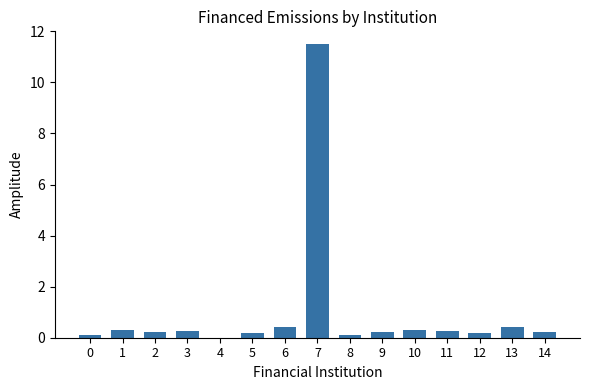

How many values are above zero?

14